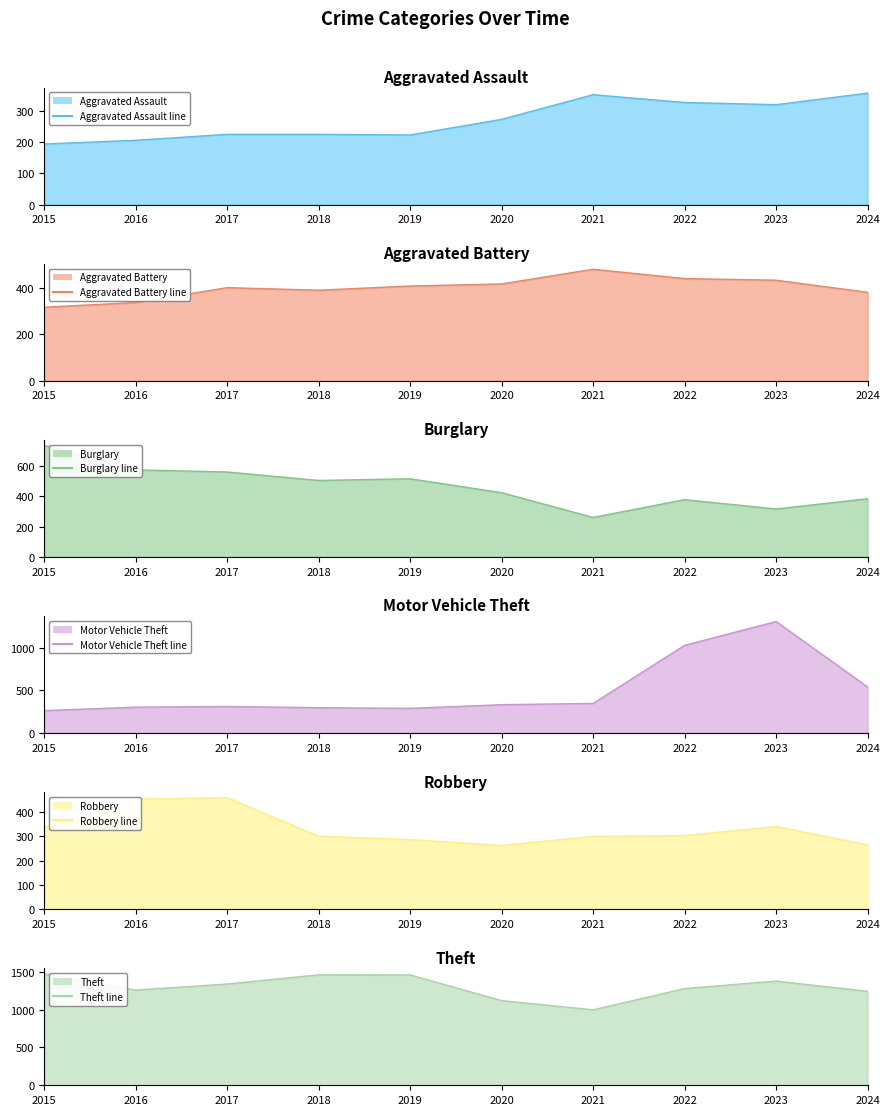

Between 2022 and 2018, which is larger?

2022